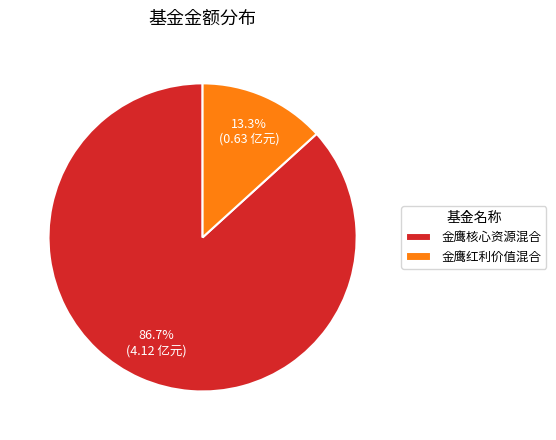

Which has a higher value, 金鹰红利价值混合 or 金鹰核心资源混合?

金鹰核心资源混合